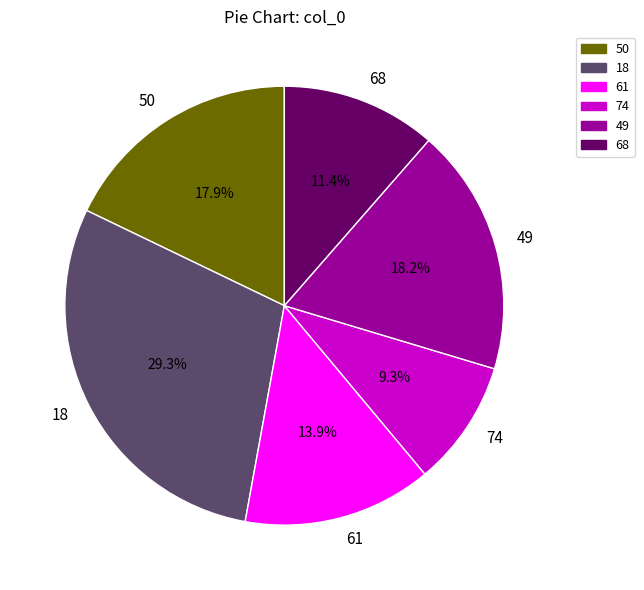

What is the total percentage of 50 and 68?

29.3%